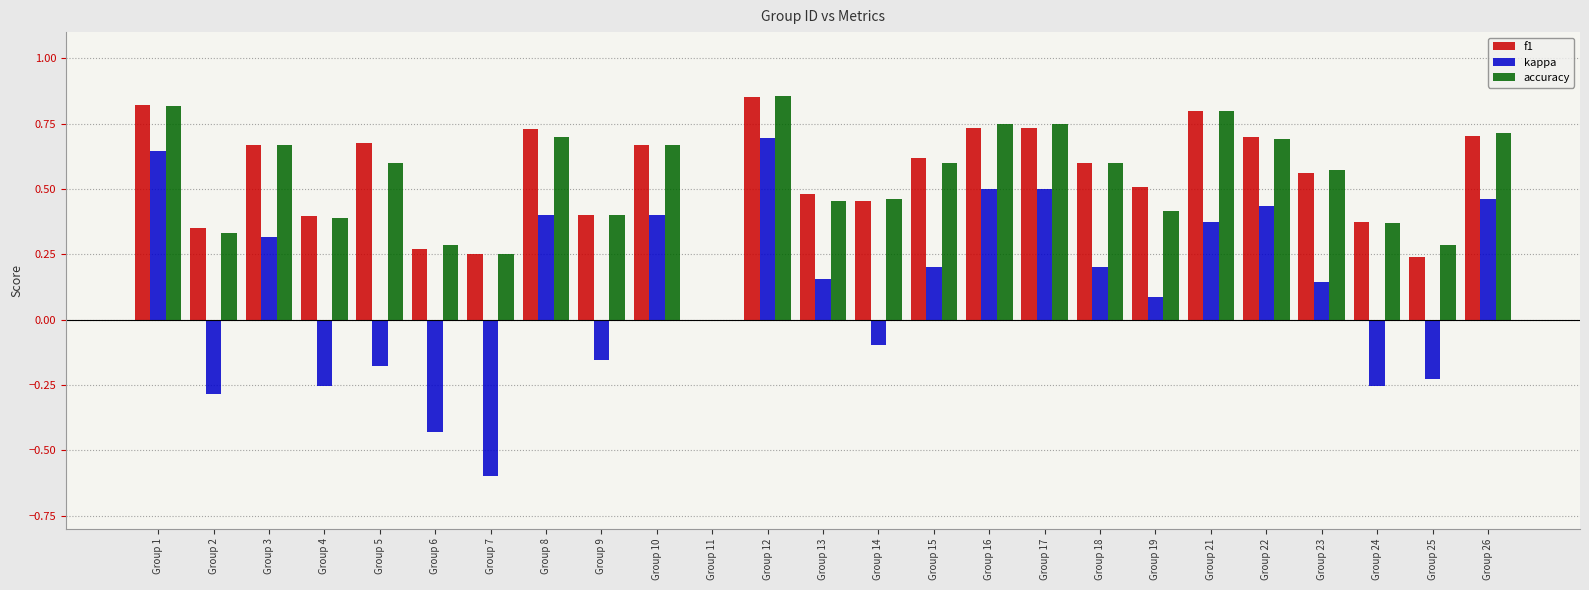

Where does the kappa series first go above 0?

Group 1